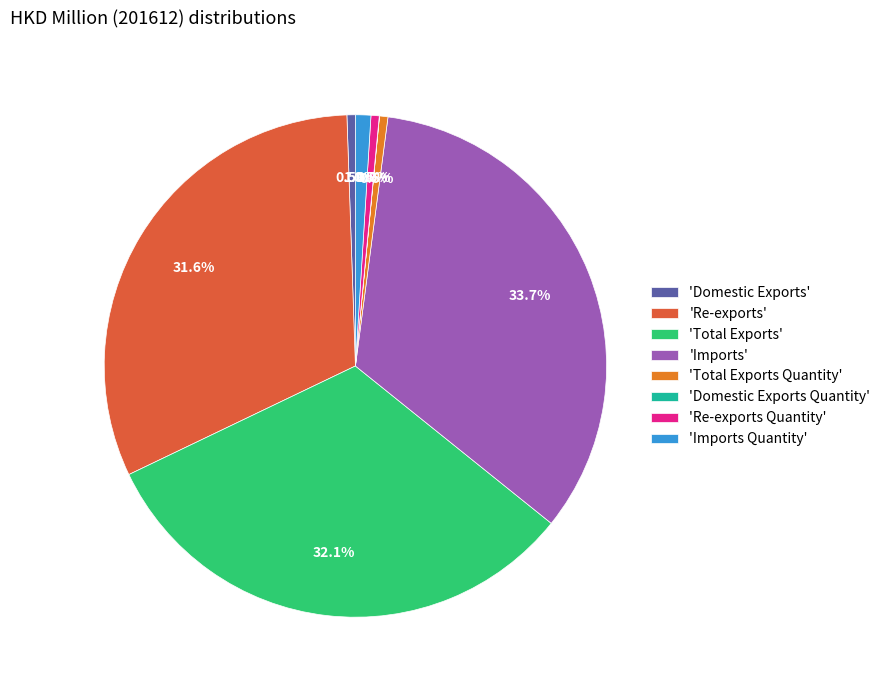

What is the largest slice in the pie chart?

'Imports'